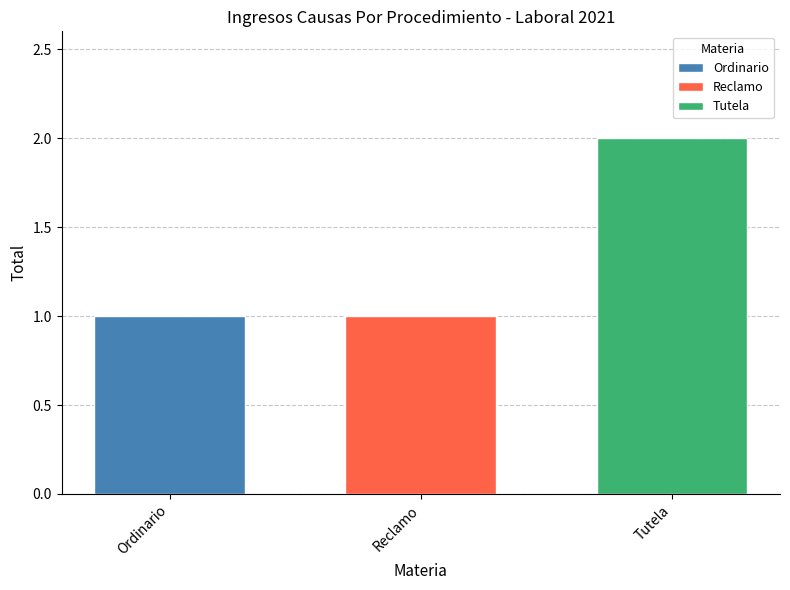

List the labels in order of Ordinario value, largest first.

Reclamo